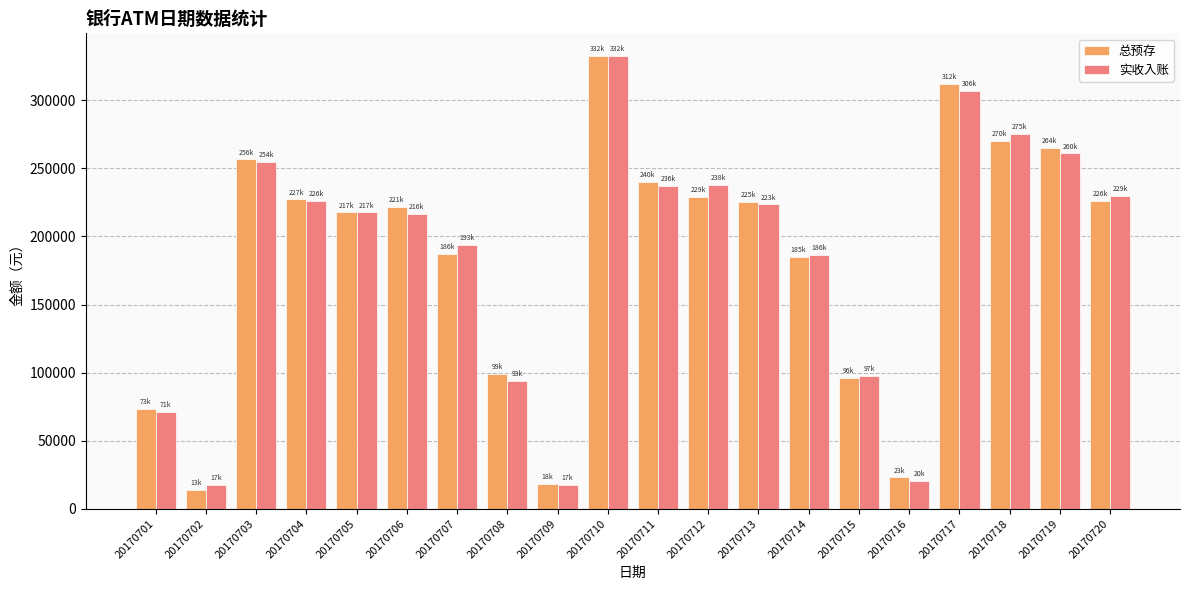

What is the total value across all series at 20170720?

455830